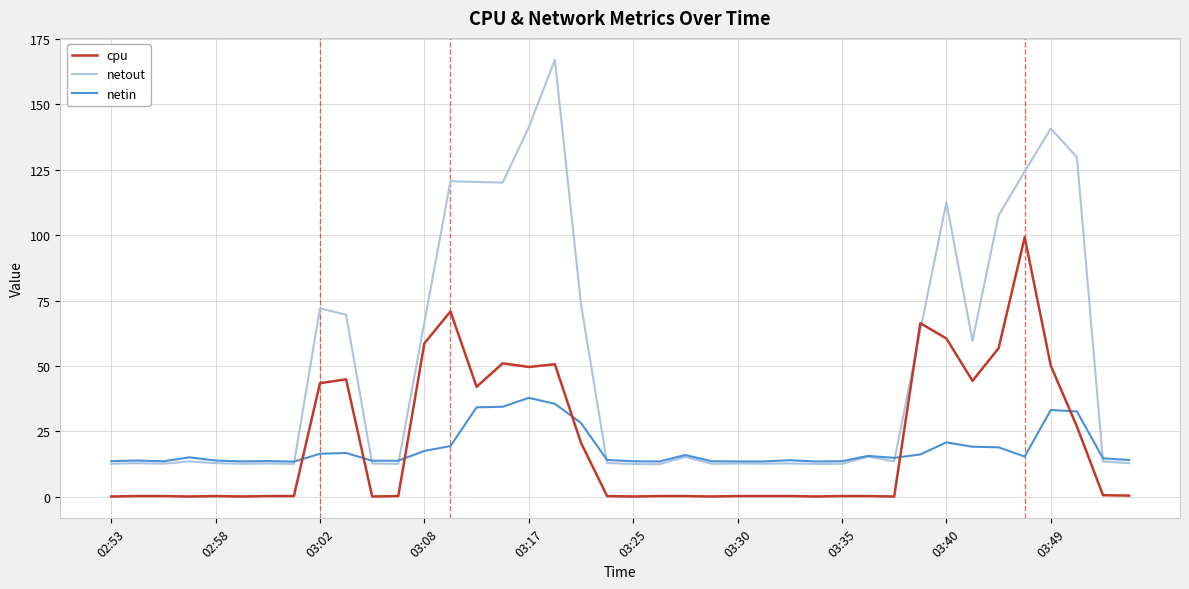

Which series has the largest range (max minus min)?

netout